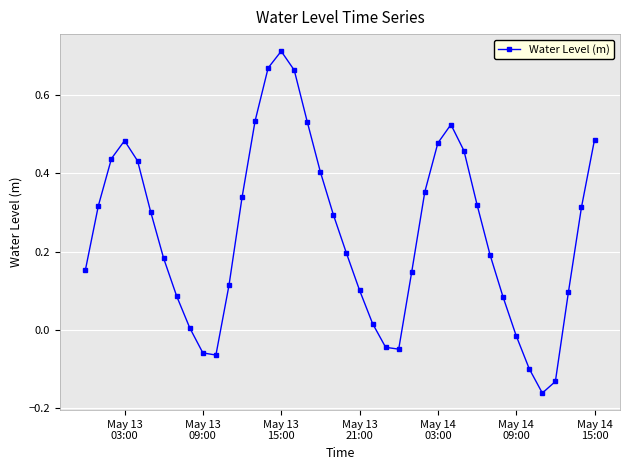

True or false: there are more than 2 points higher than both neighbors.

True